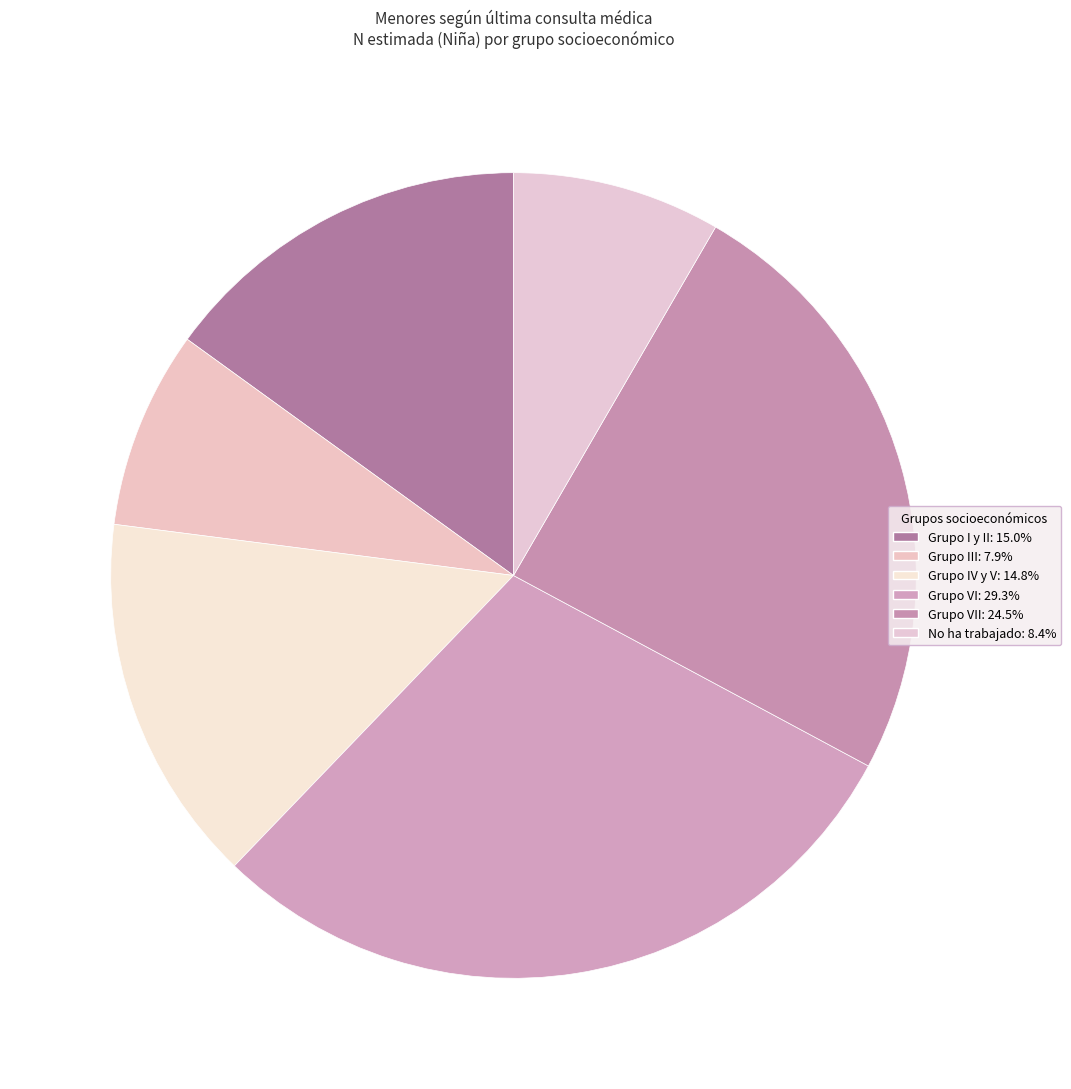

How many slices are in this pie chart?

6